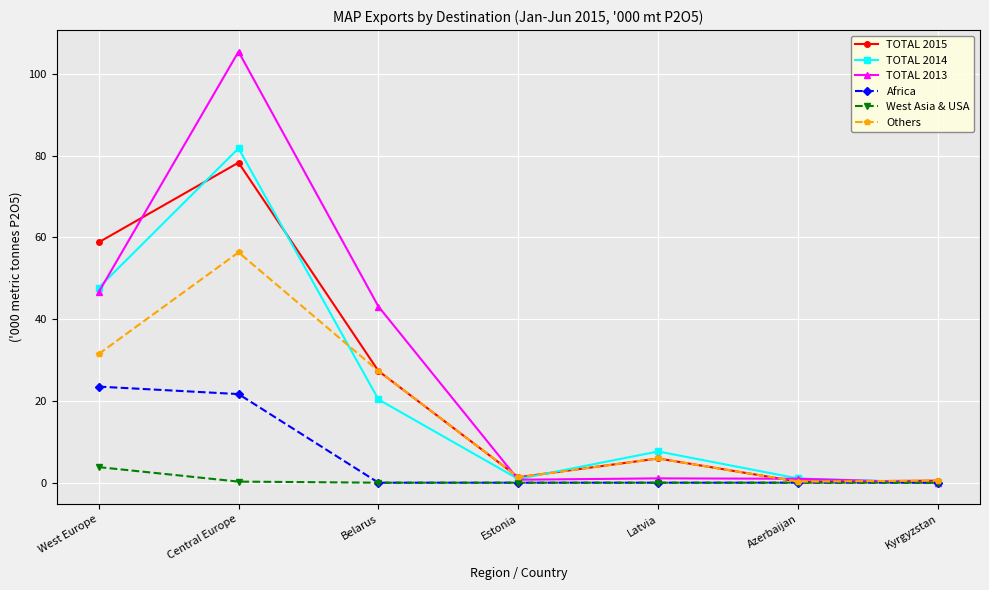

How many lines are shown in the chart?

6